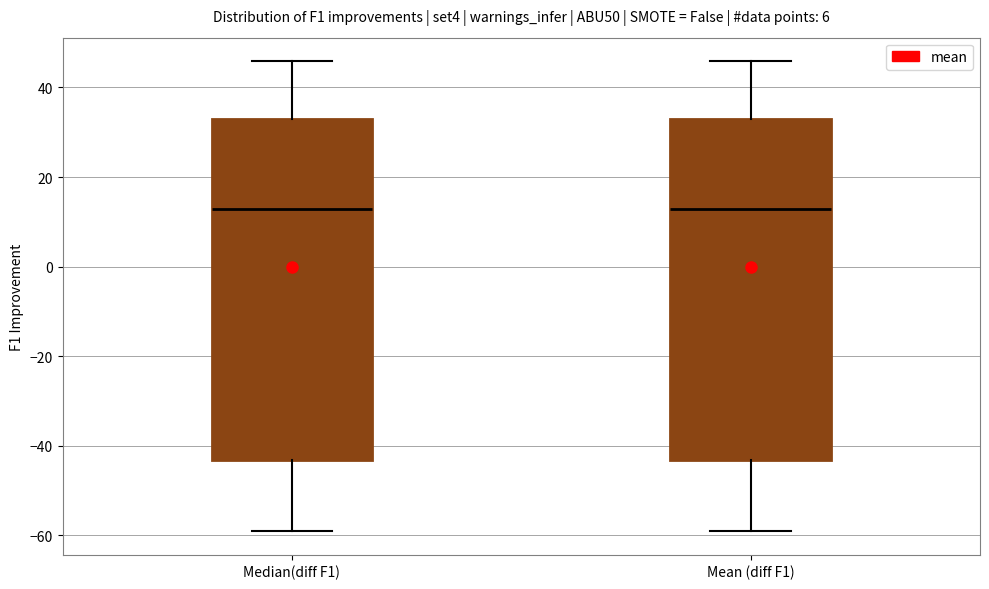

Reading left to right, transcribe this box plot: for each box, give where its median line is, the range the box spans, and where its two whiskers end, as read against the y-axis. The values are not printed on the chart, so give them approximately, as read against the axis.

Median(diff F1): median 12, box -44 to 32, whiskers -60 to 46
Mean (diff F1): median 12, box -44 to 32, whiskers -60 to 46